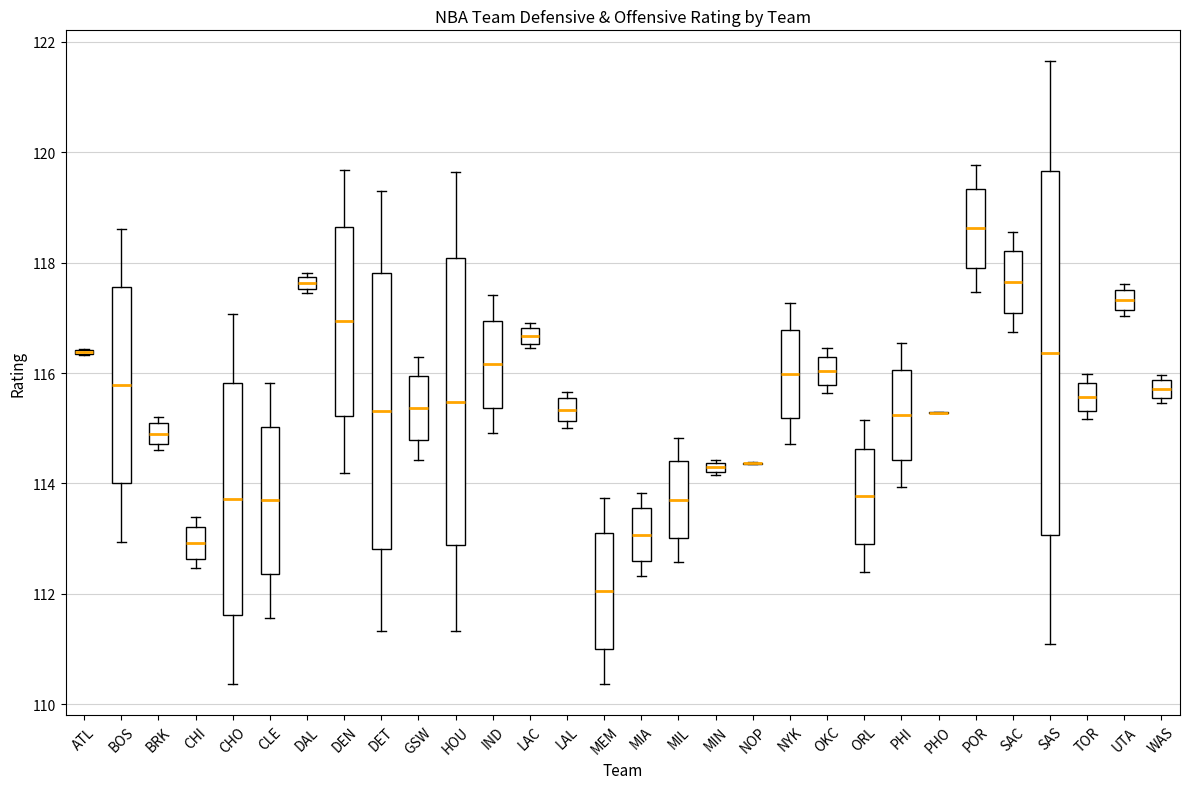

Where is the upper edge of the box for BRK on the y-axis? The values are not printed on the chart, so give them approximately, as read against the axis.

115.0